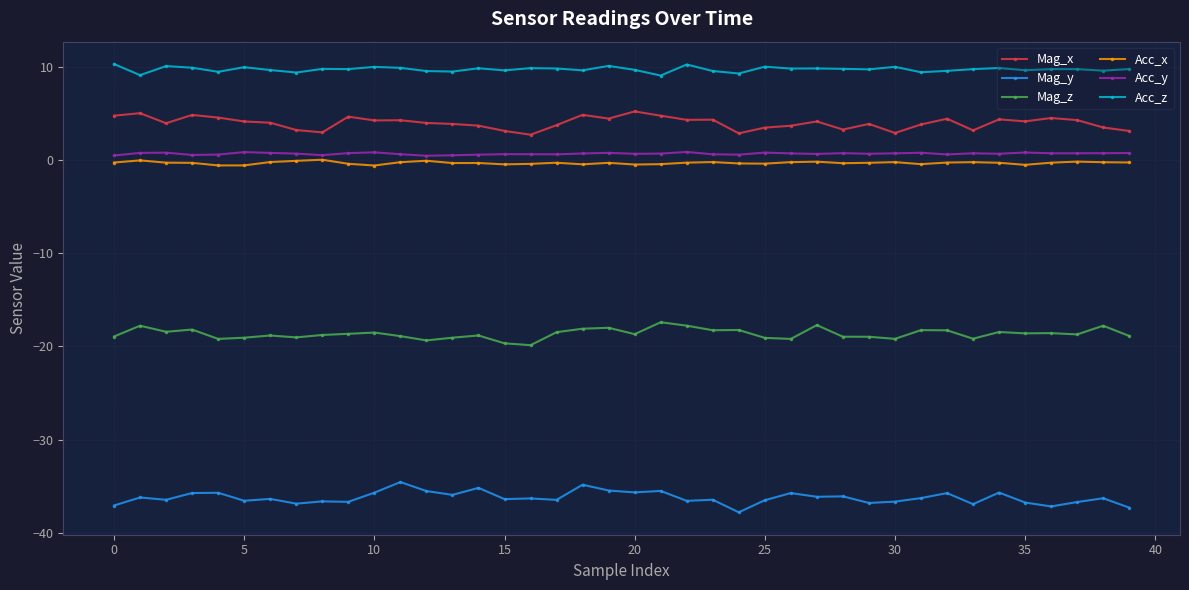

Which series has the largest total across all categories?

Acc_z